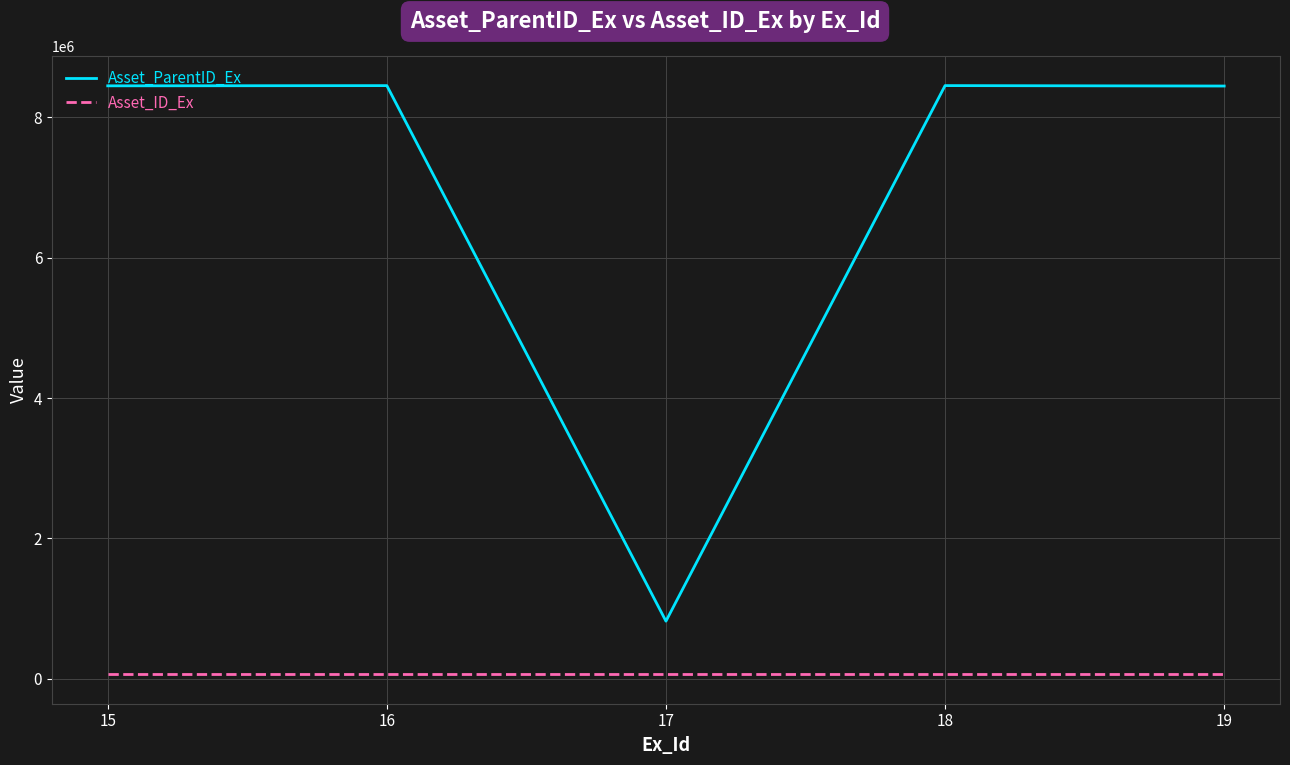

Rank the series by their average value, from lowest to highest.

Asset_ID_Ex, Asset_ParentID_Ex